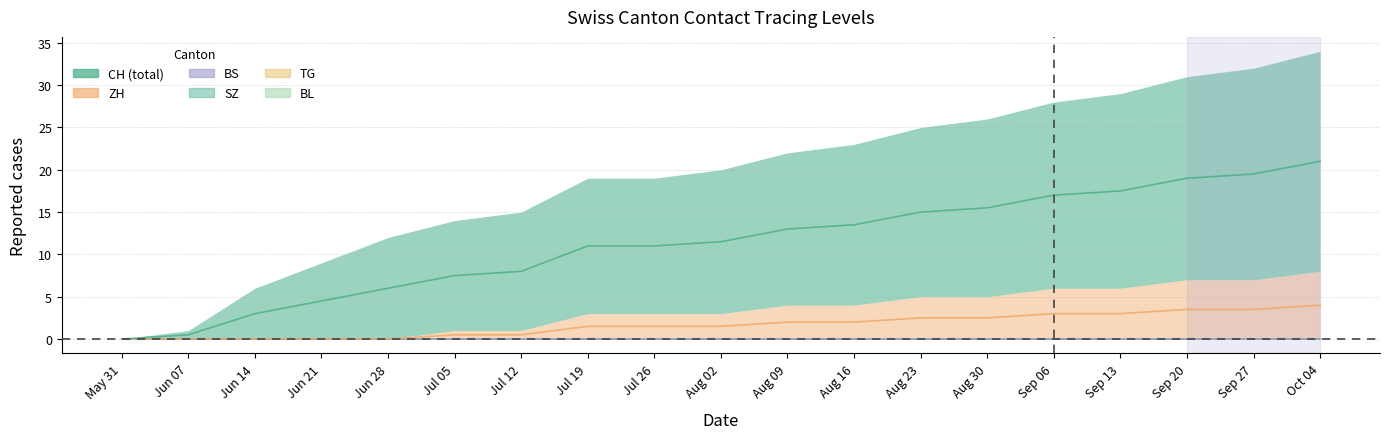

What are all the series names shown in the legend?

CH, ZH, BS, SZ, TG, BL